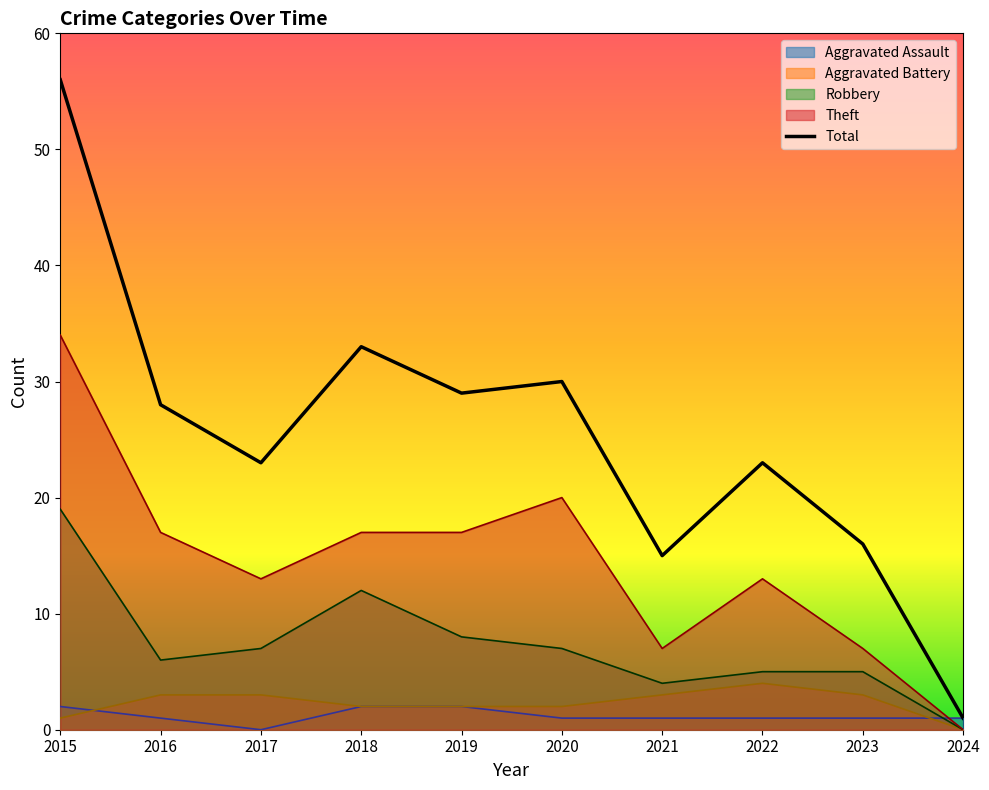

What is the value of the 2nd point from the left?

28